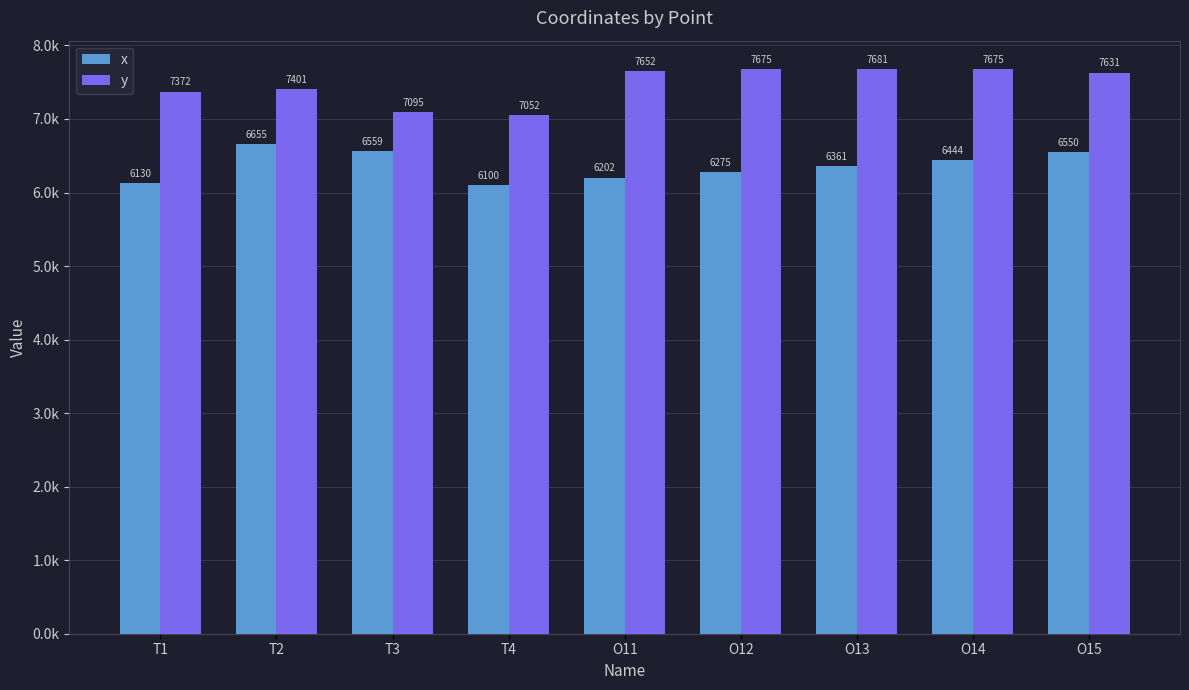

What are all the series names shown in the legend?

x, y